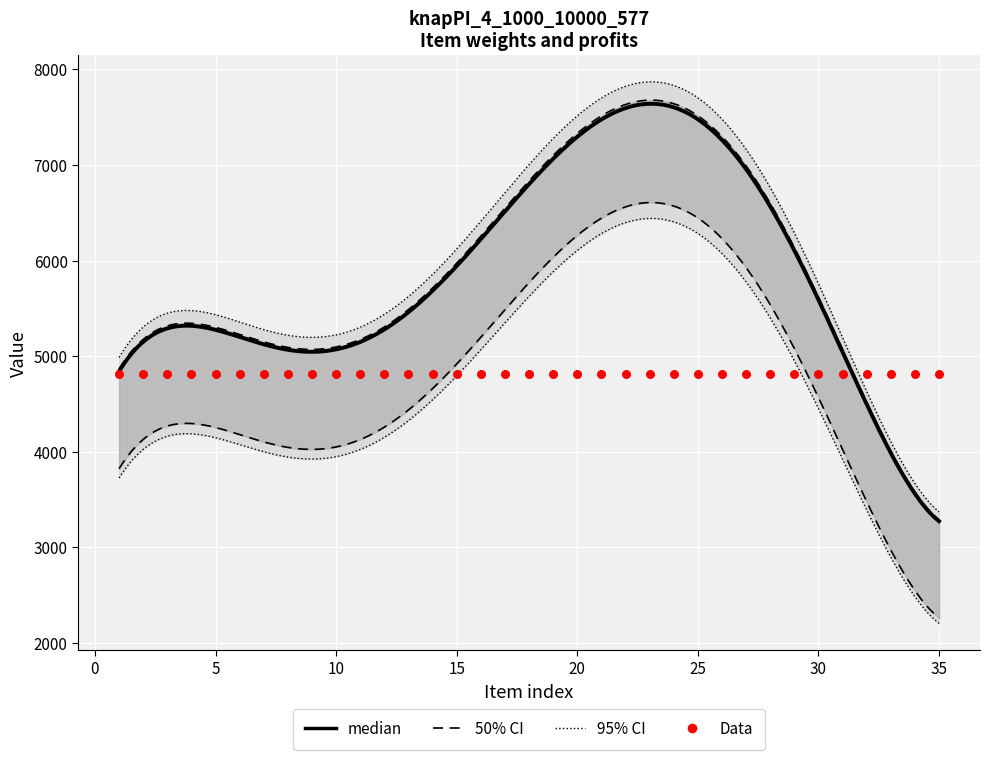

What is the total value across all series at 7?

16011